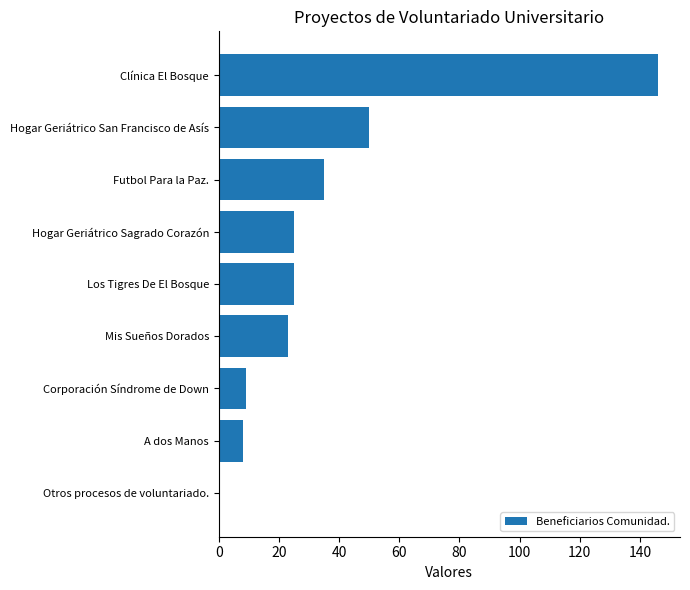

At which label is the value closest to 73?

Hogar Geriátrico San Francisco de Asís